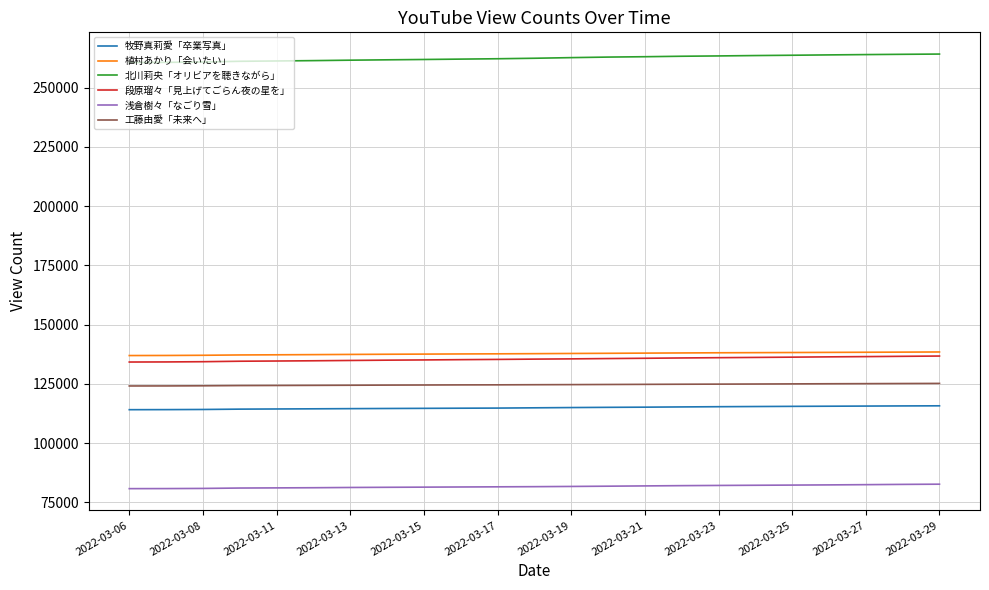

Which series has the largest range (max minus min)?

北川莉央「オリビアを聴きながら」